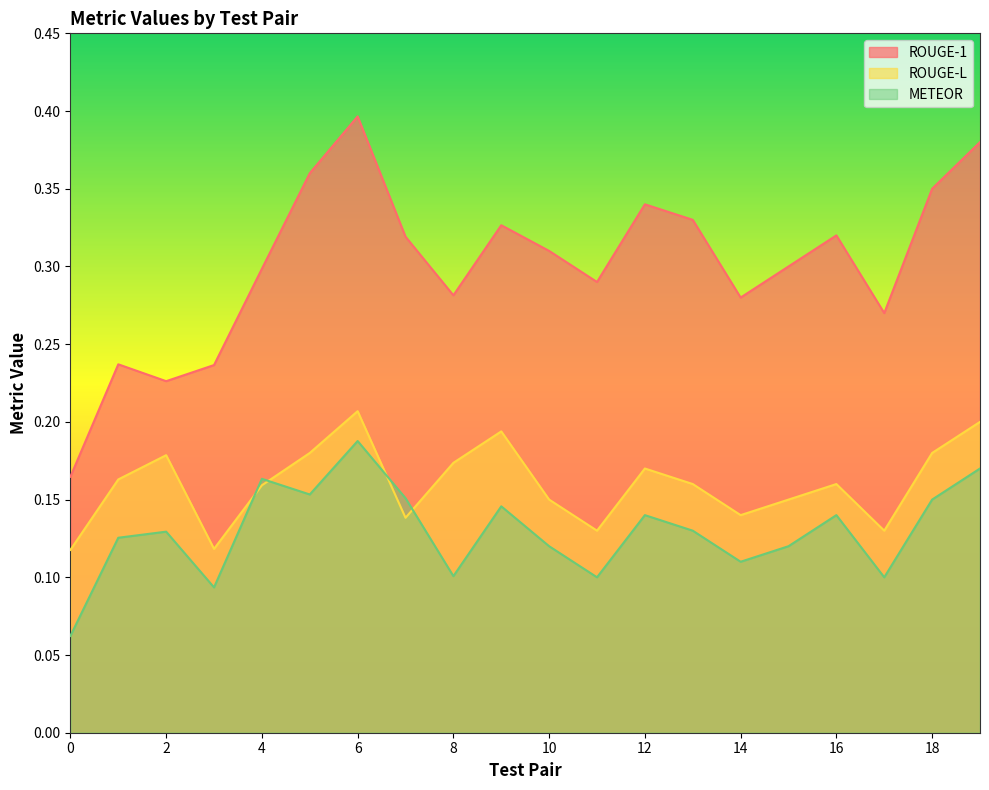

Reading left to right, list all the values displayed in this chart.

ROUGE-1: 0.2	0.2	0.2	0.2	0.3	0.4	0.4	0.3	0.3	0.3	0.3	0.3	0.3	0.3	0.3	0.3	0.3	0.3	0.3	0.4
ROUGE-L: 0.1	0.2	0.2	0.1	0.2	0.2	0.2	0.1	0.2	0.2	0.1	0.1	0.2	0.2	0.1	0.1	0.2	0.1	0.2	0.2
METEOR: 0.1	0.1	0.1	0.1	0.2	0.2	0.2	0.2	0.1	0.1	0.1	0.1	0.1	0.1	0.1	0.1	0.1	0.1	0.1	0.2